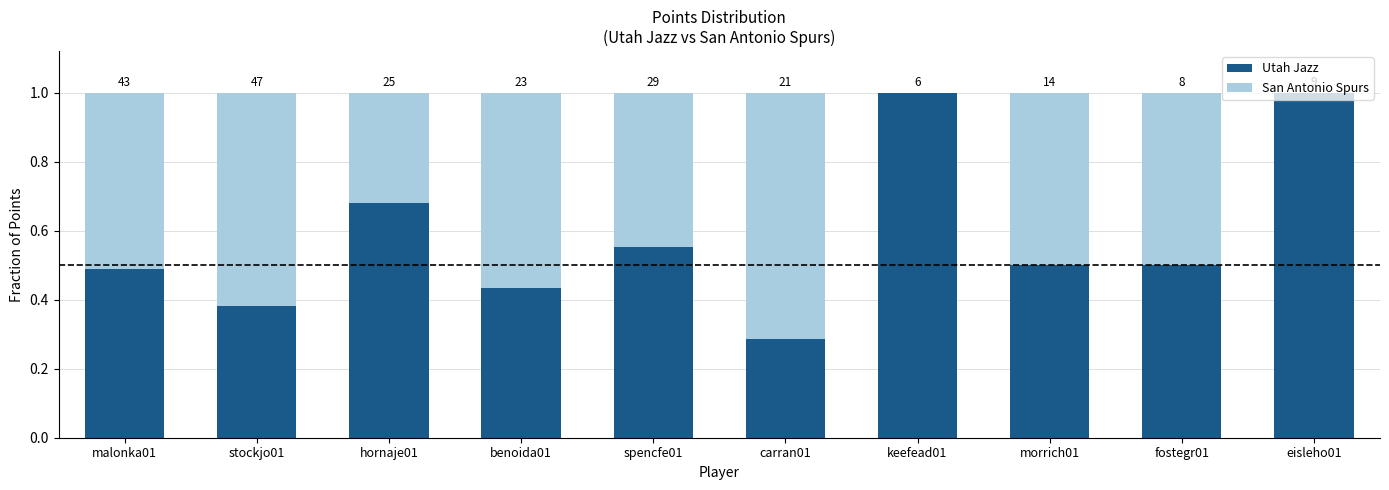

Are the bars horizontal?

No